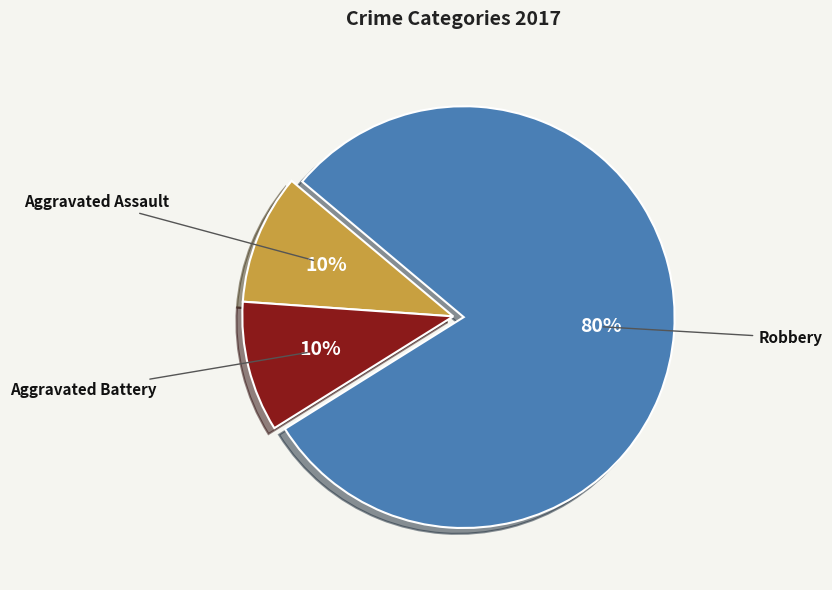

To the nearest percent, what is the difference between the largest and smallest slice percentages?

70%